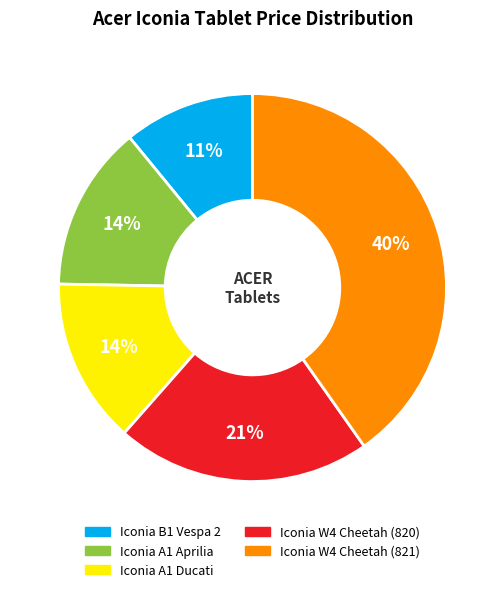

Is the sum of Iconia A1 Ducati and Iconia W4 Cheetah (821) greater than half?

Yes